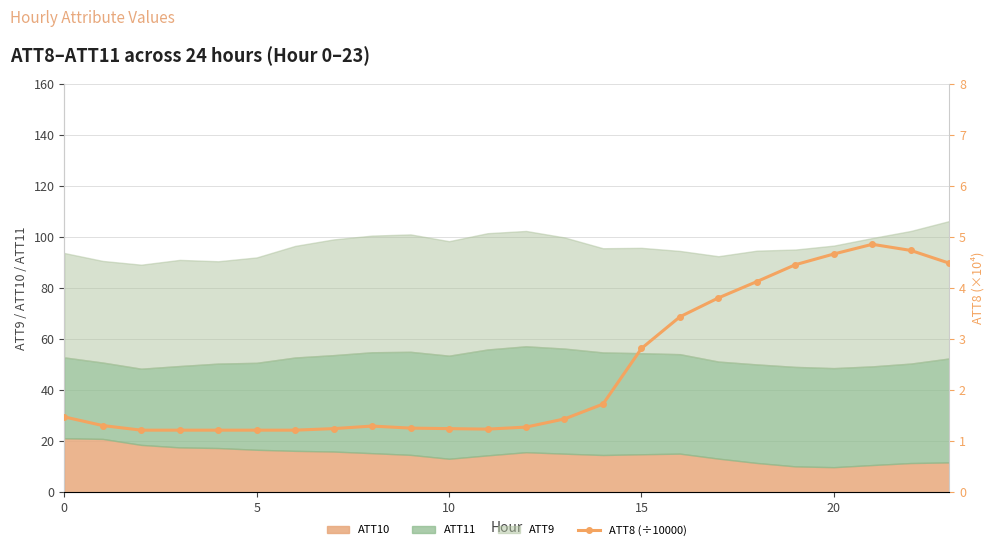

What is the smallest value displayed?

1.2